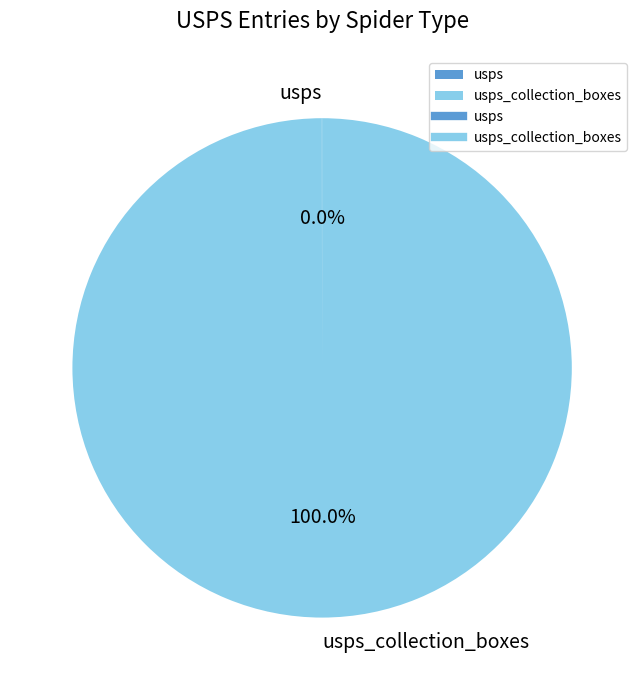

Does any single category account for the majority?

Yes